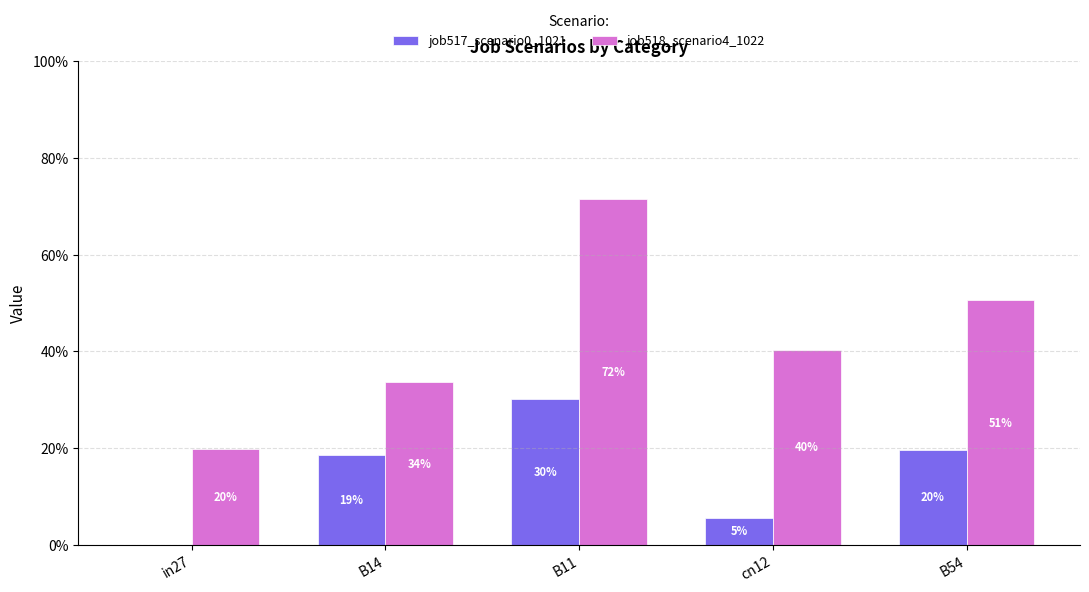

What is the value of the job518_scenario4_1022 bar at the 4th from the left?

0.4